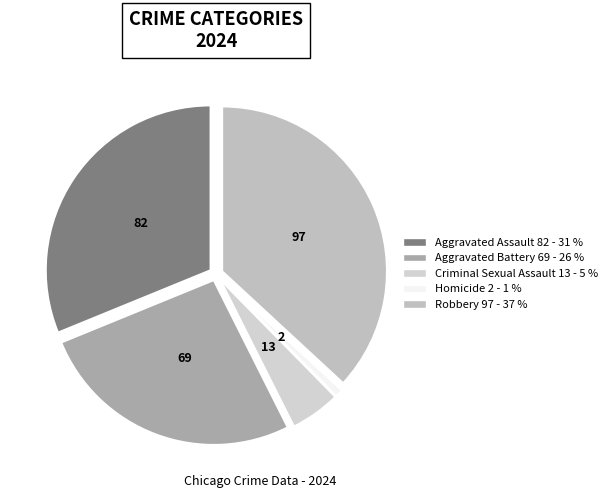

How many slices are in this pie chart?

5